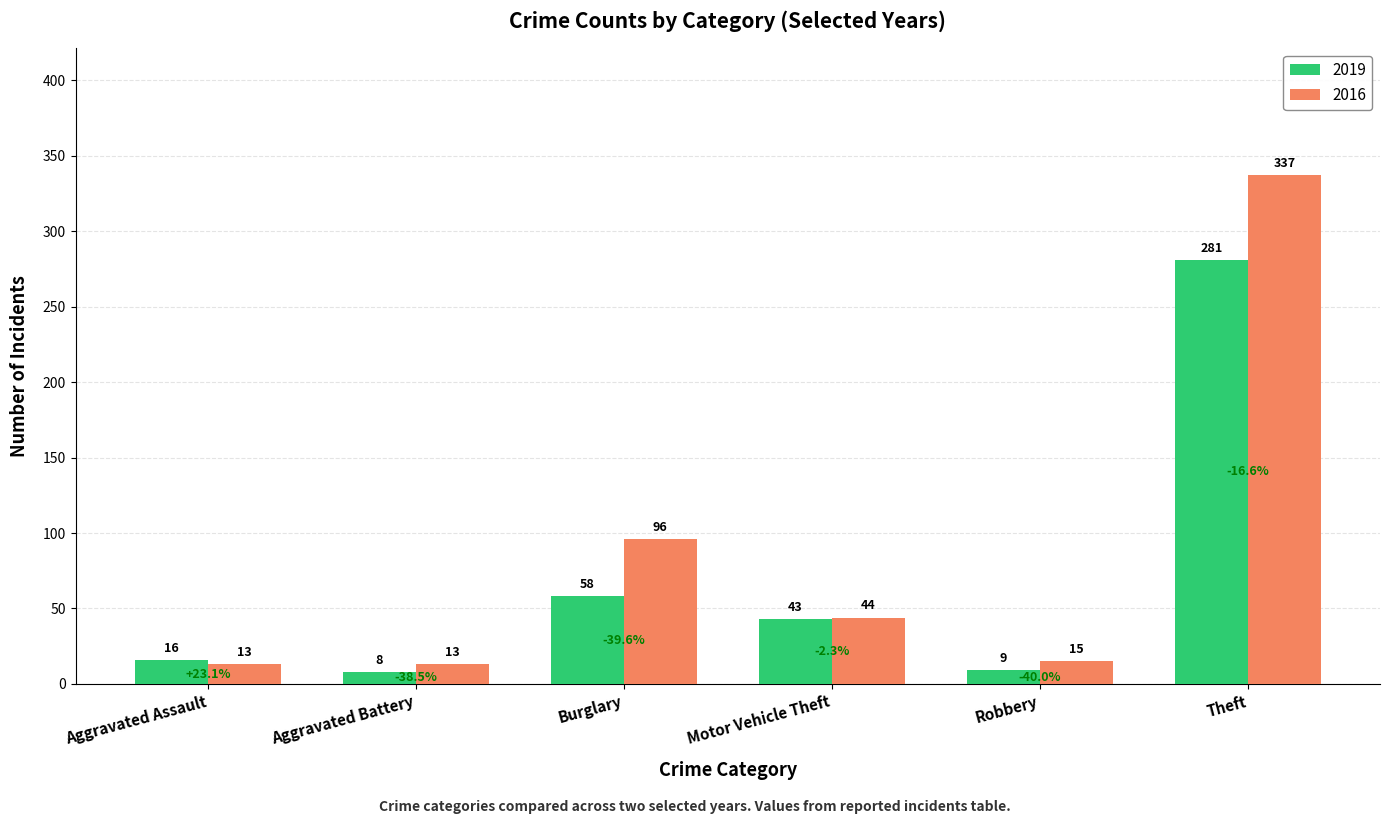

What is the difference between the 2016 values at Robbery and Motor Vehicle Theft?

29